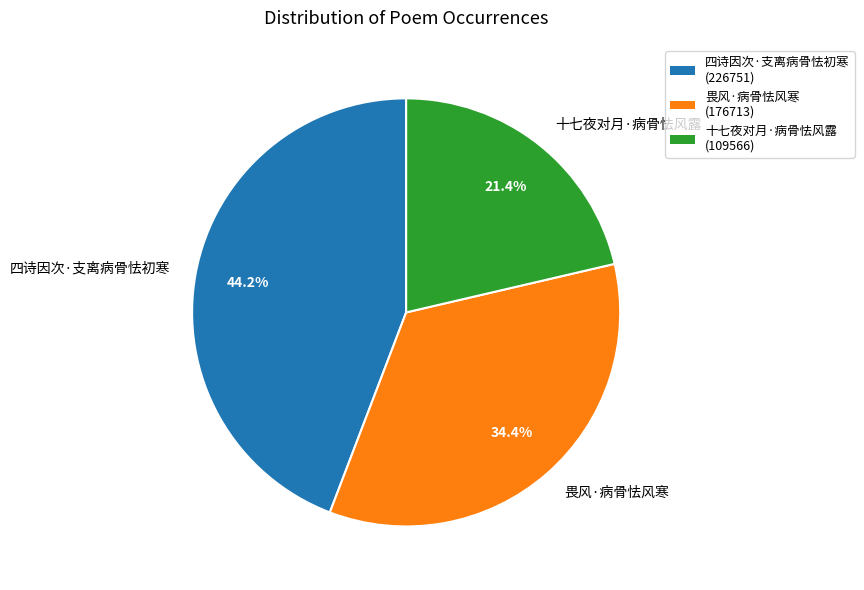

Which category has the smallest portion of the pie?

十七夜对月·病骨怯风露